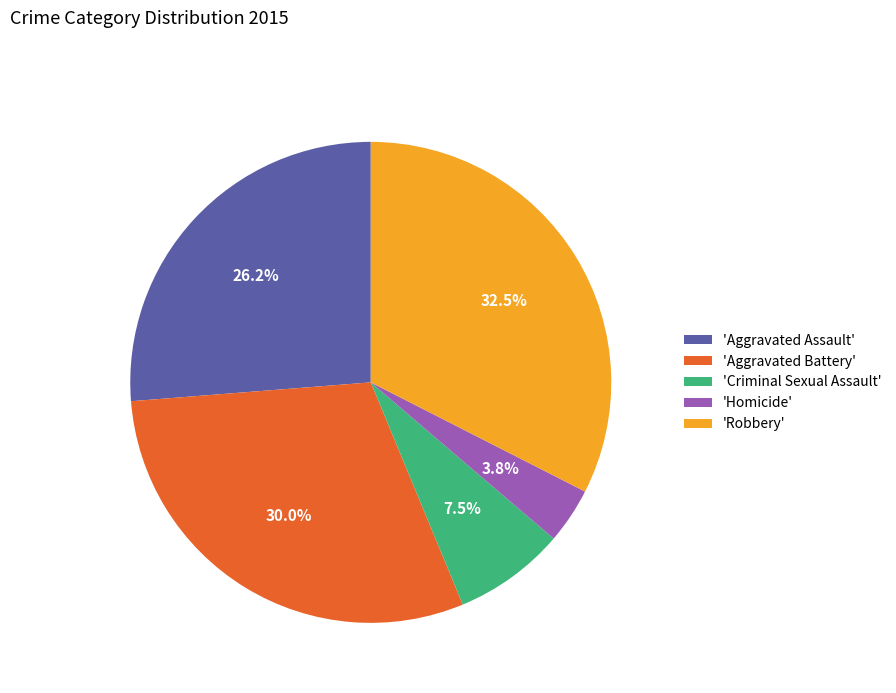

Which category has the biggest portion of the pie?

'Robbery'